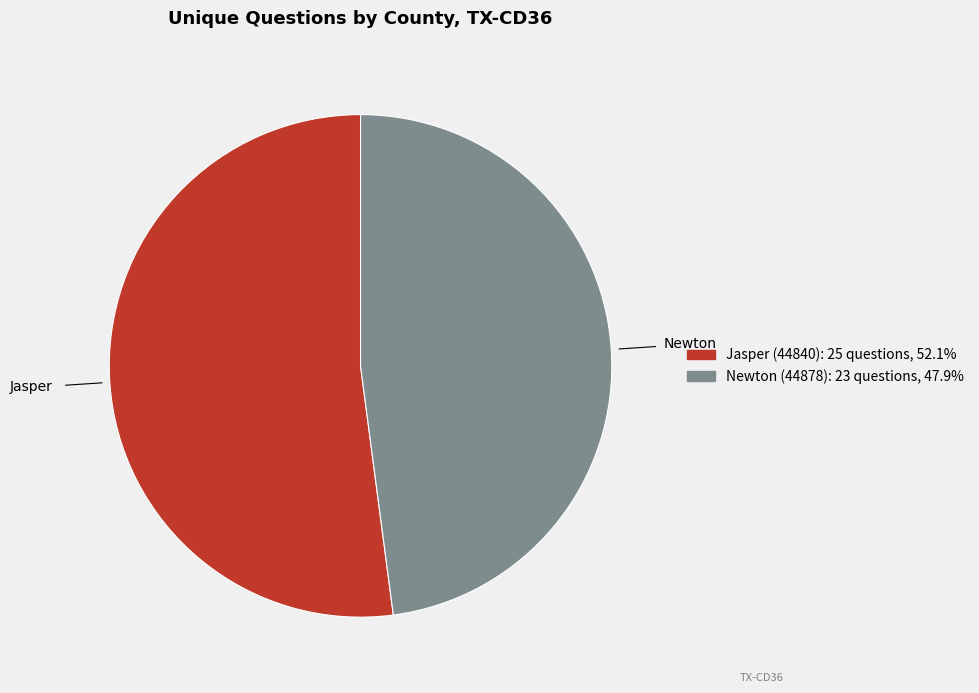

Is Newton (44878) the majority of the pie?

No